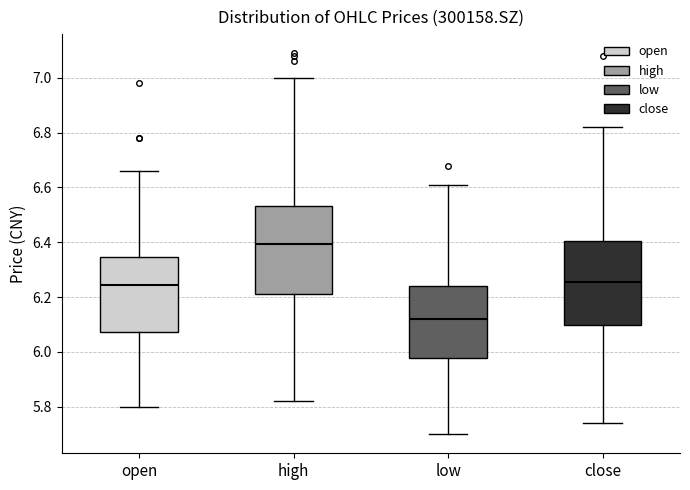

Reading left to right, read every box against the y-axis: the position of its median line, the range the box covers, and the ends of its whiskers. The values are not printed on the chart, so give them approximately, as read against the axis.

open: median 6.24, box 6.08 to 6.34, whiskers 5.80 to 6.66
high: median 6.40, box 6.22 to 6.54, whiskers 5.82 to 7.00
low: median 6.12, box 5.98 to 6.24, whiskers 5.70 to 6.62
close: median 6.26, box 6.10 to 6.40, whiskers 5.74 to 6.82